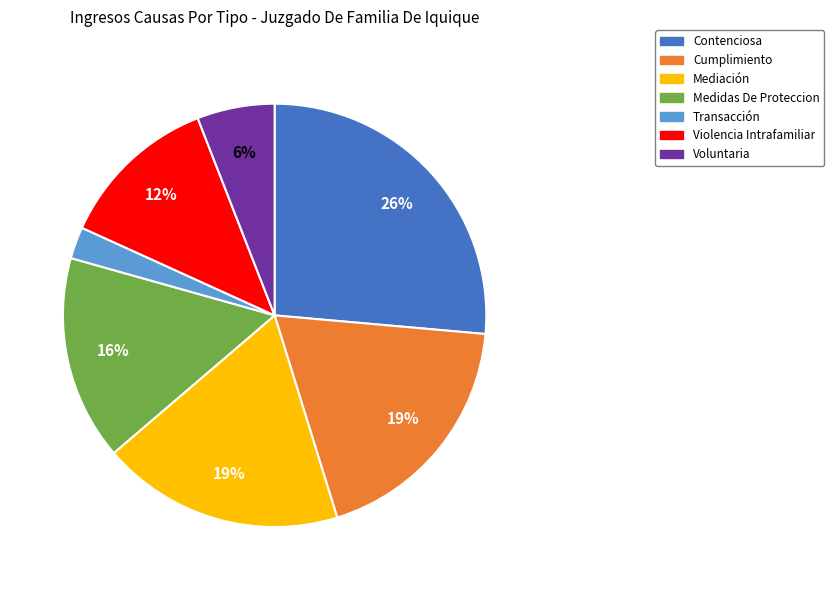

What is the smallest slice in the pie chart?

Transacción